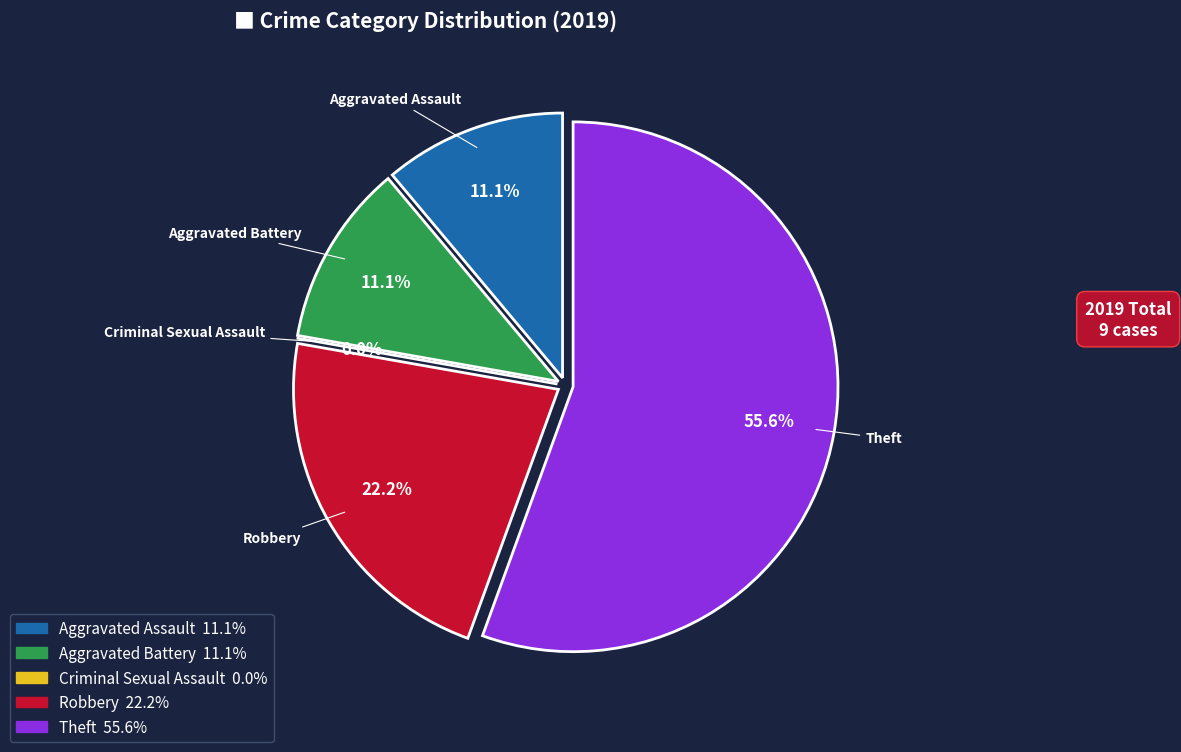

Is Robbery the majority of the pie?

No